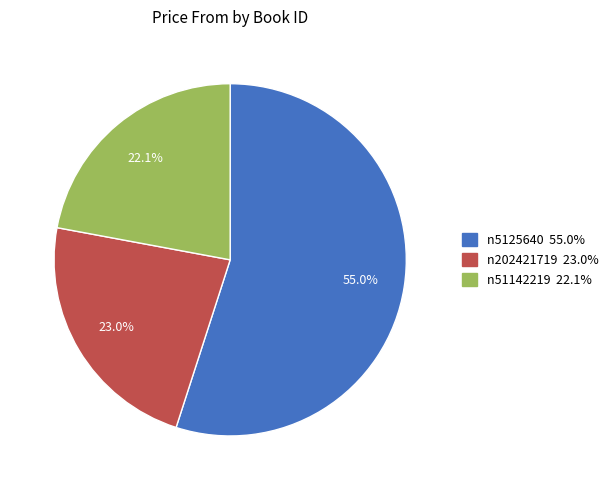

Count the number of slices in the pie.

3